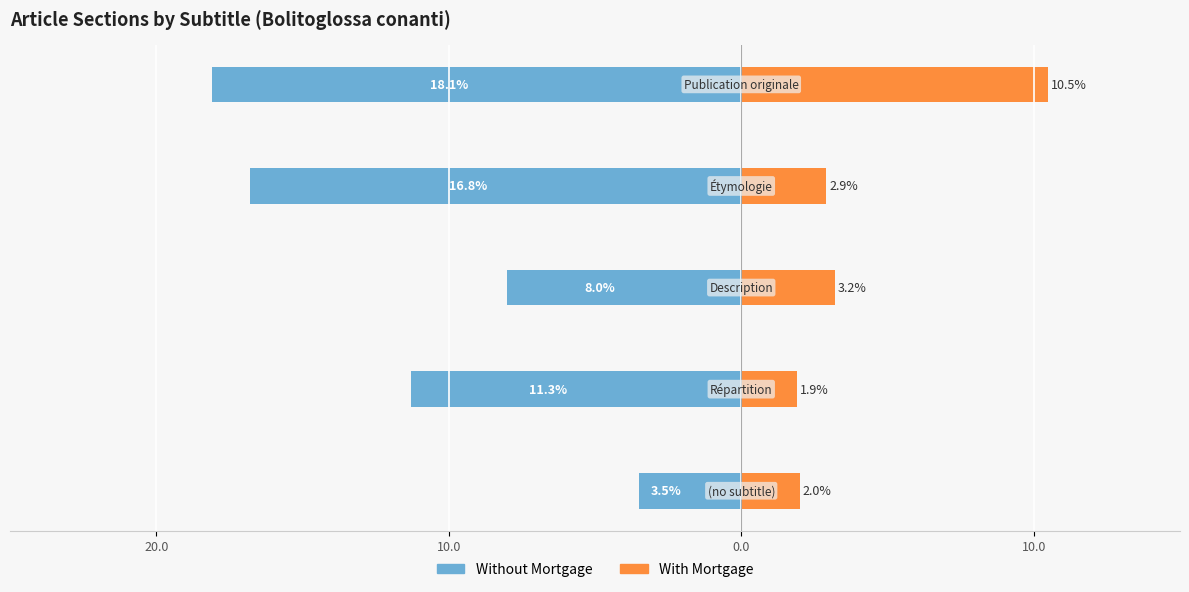

What is the difference between the highest and lowest values at 0.0?

11.2